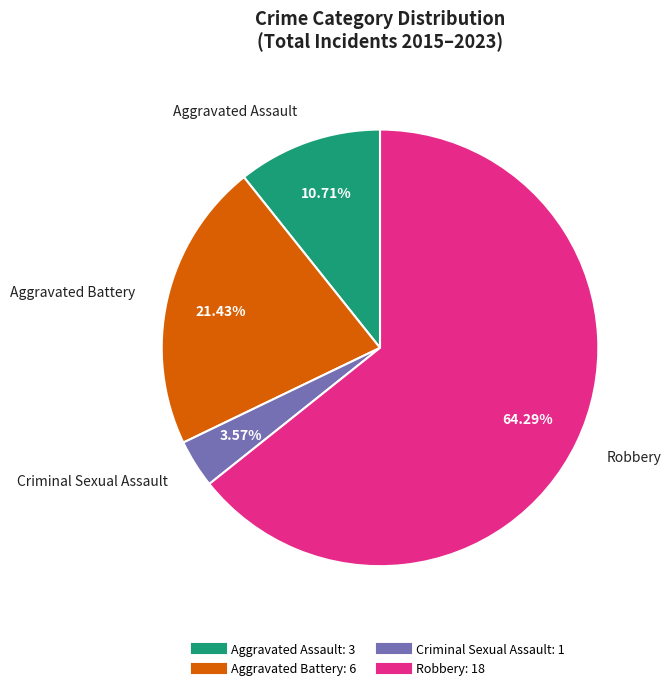

Does Criminal Sexual Assault account for over 50% of the chart?

No